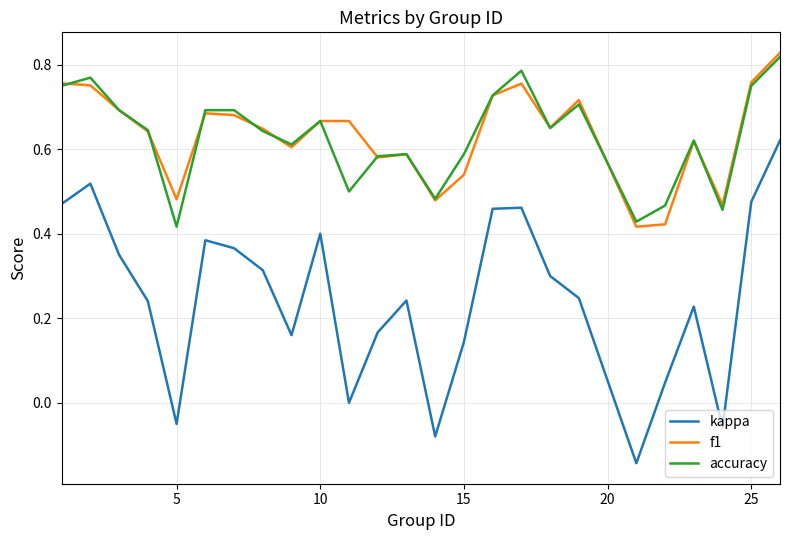

True or false: kappa and f1 intersect in this chart.

False